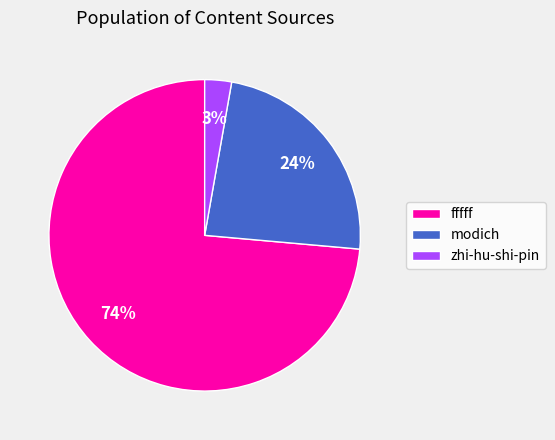

What is the smallest slice in the pie chart?

zhi-hu-shi-pin